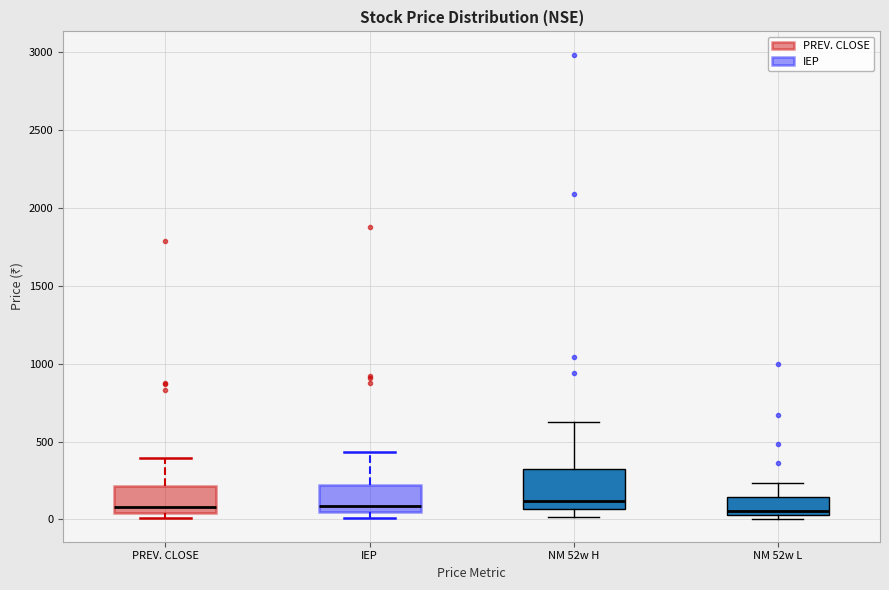

Where does the median line of the box for IEP sit on the y-axis? The values are not printed on the chart, so give them approximately, as read against the axis.

100